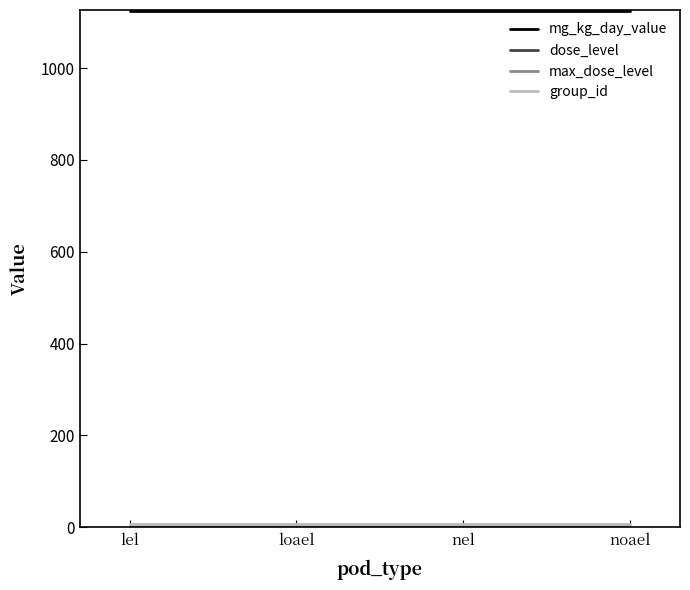

Does the chart have visible grid lines?

No